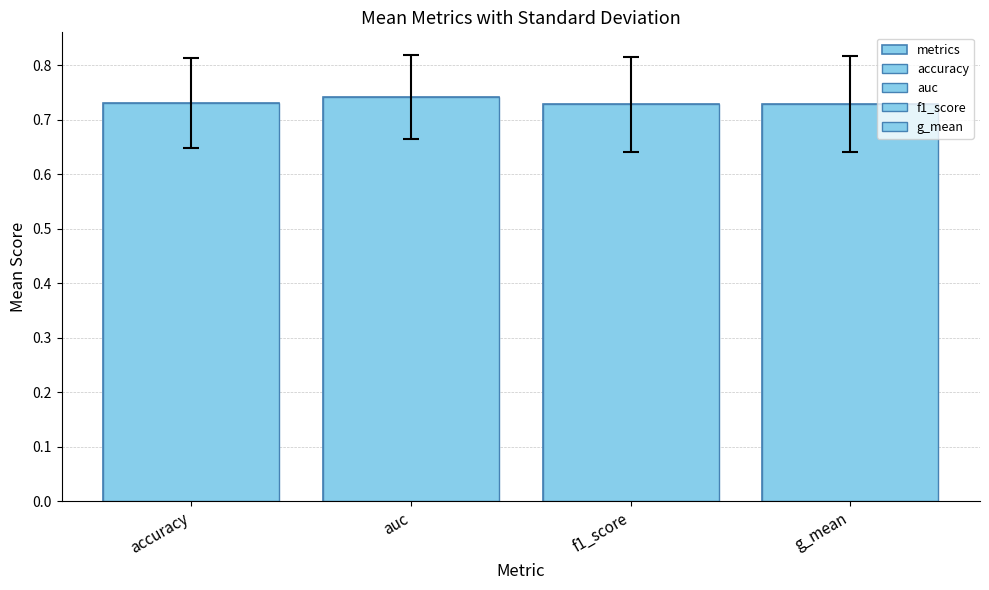

What is the sum of all values?

2.9